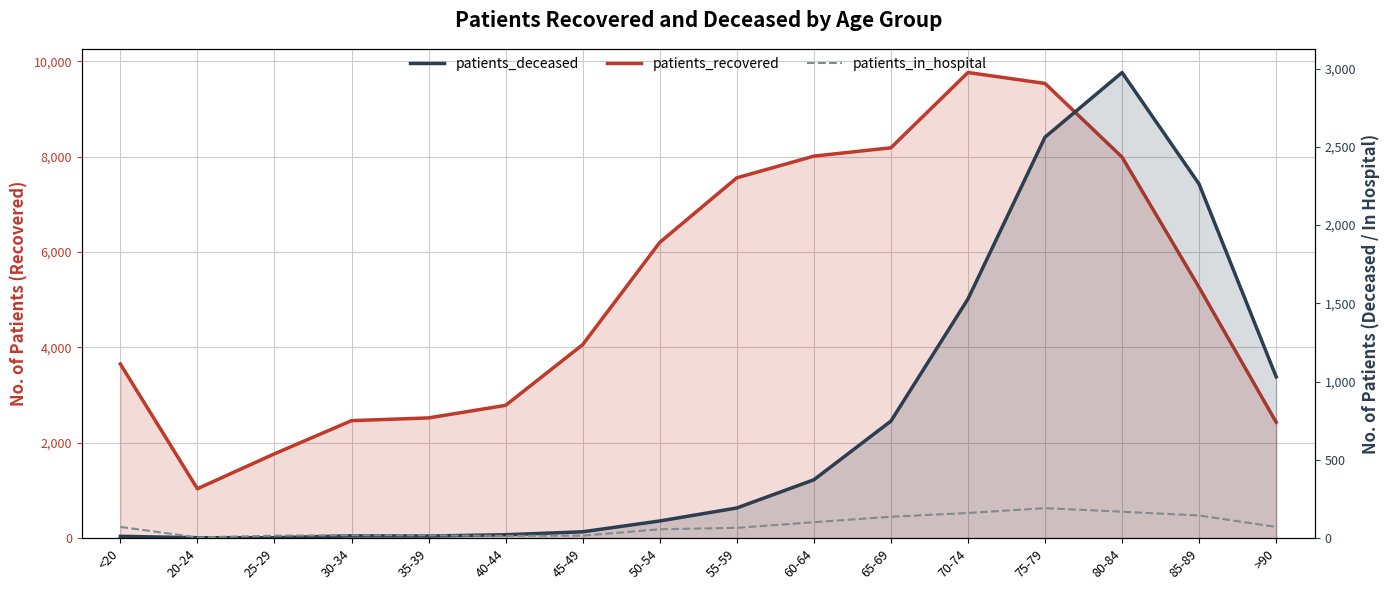

At how many categories does at least one series exceed 584?

16